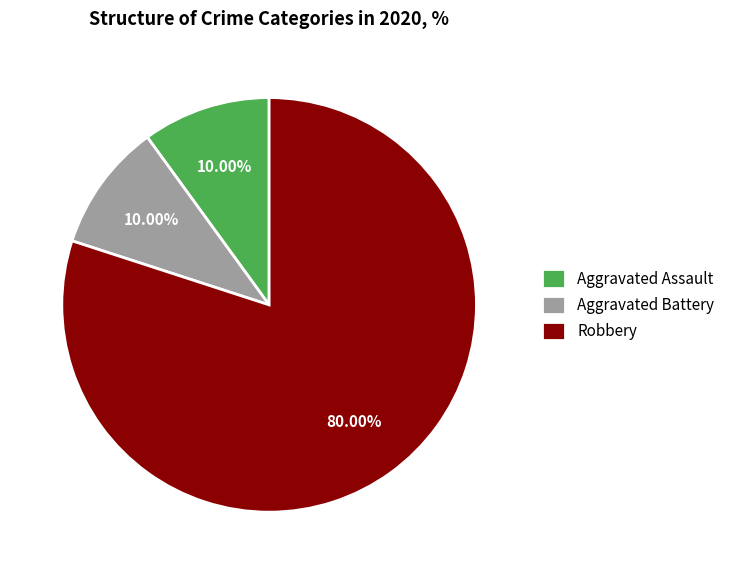

True or false: Aggravated Assault accounts for 17% of the total.

False